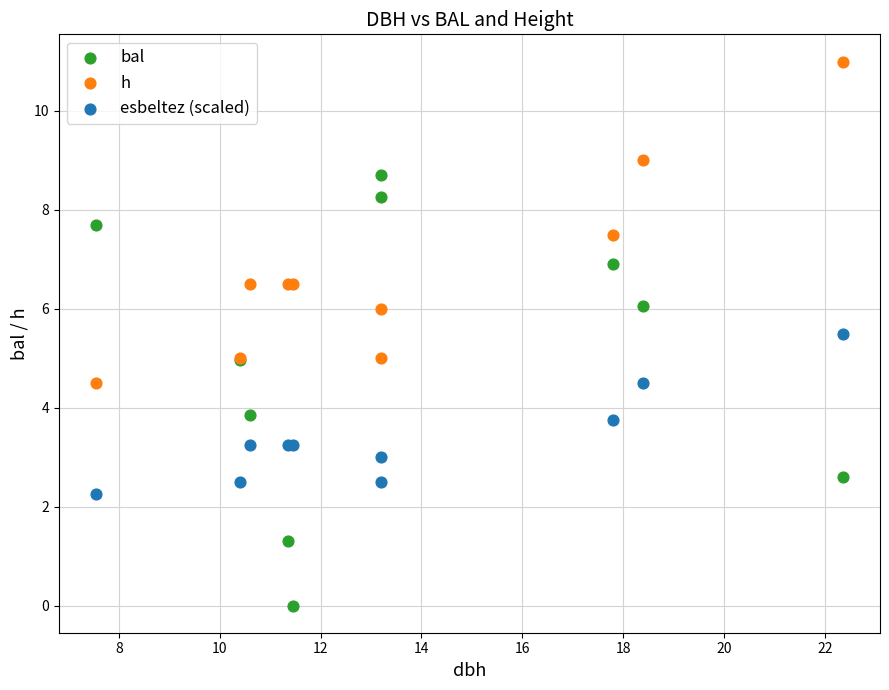

Which series contains the highest Y value?

h